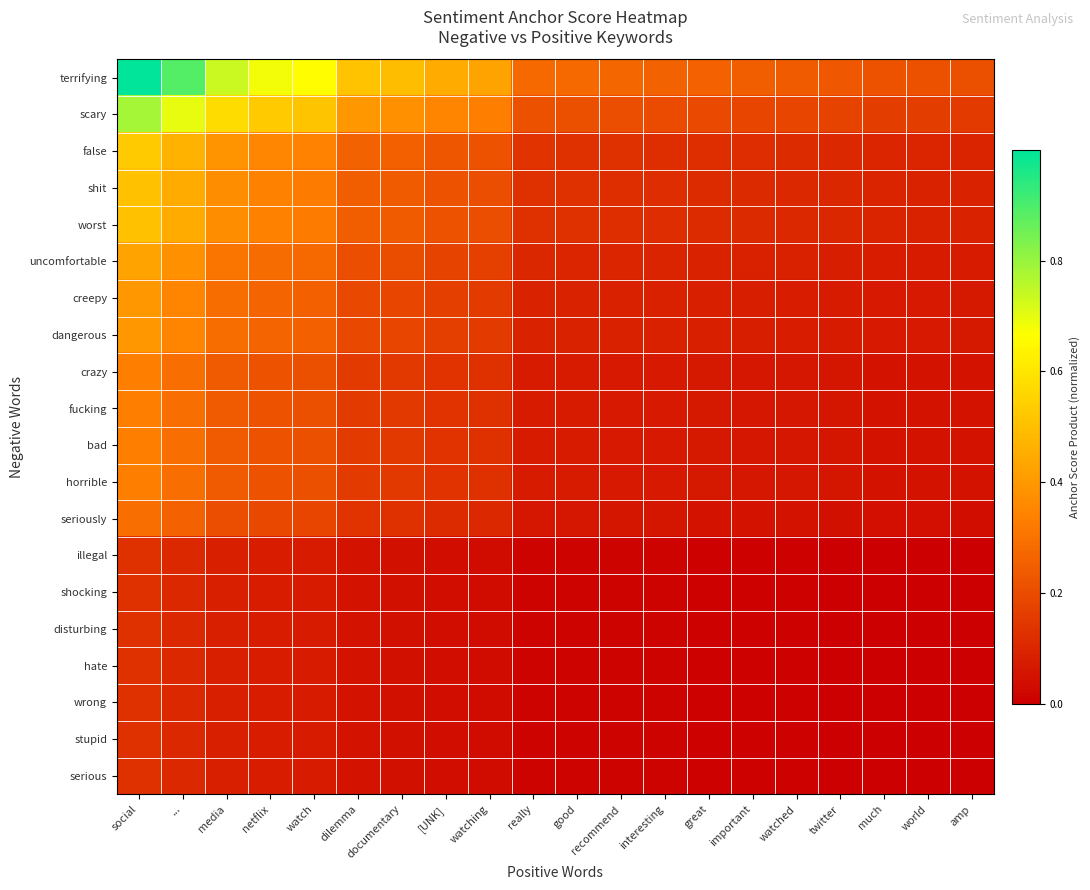

Reading left to right, transcribe all the data shown in this chart.

terrifying: social=1.0	...=0.9	media=0.7	netflix=0.7	watch=0.7	dilemma=0.5	documentary=0.5	[UNK]=0.4	watching=0.4	really=0.3	good=0.3	recommend=0.3	interesting=0.3	great=0.3	important=0.2	watched=0.2	twitter=0.2	much=0.2	world=0.2	amp=0.2
scary: social=0.8	...=0.7	media=0.6	netflix=0.5	watch=0.5	dilemma=0.4	documentary=0.4	[UNK]=0.3	watching=0.3	really=0.2	good=0.2	recommend=0.2	interesting=0.2	great=0.2	important=0.2	watched=0.2	twitter=0.2	much=0.2	world=0.2	amp=0.2
false: social=0.5	...=0.5	media=0.4	netflix=0.4	watch=0.3	dilemma=0.3	documentary=0.3	[UNK]=0.2	watching=0.2	really=0.1	good=0.1	recommend=0.1	interesting=0.1	great=0.1	important=0.1	watched=0.1	twitter=0.1	much=0.1	world=0.1	amp=0.1
shit: social=0.5	...=0.4	media=0.4	netflix=0.3	watch=0.3	dilemma=0.2	documentary=0.2	[UNK]=0.2	watching=0.2	really=0.1	good=0.1	recommend=0.1	interesting=0.1	great=0.1	important=0.1	watched=0.1	twitter=0.1	much=0.1	world=0.1	amp=0.1
worst: social=0.5	...=0.4	media=0.4	netflix=0.3	watch=0.3	dilemma=0.2	documentary=0.2	[UNK]=0.2	watching=0.2	really=0.1	good=0.1	recommend=0.1	interesting=0.1	great=0.1	important=0.1	watched=0.1	twitter=0.1	much=0.1	world=0.1	amp=0.1
uncomfortable: social=0.4	...=0.4	media=0.3	netflix=0.3	watch=0.3	dilemma=0.2	documentary=0.2	[UNK]=0.2	watching=0.2	really=0.1	good=0.1	recommend=0.1	interesting=0.1	great=0.1	important=0.1	watched=0.1	twitter=0.1	much=0.1	world=0.1	amp=0.1
creepy: social=0.4	...=0.3	media=0.3	netflix=0.3	watch=0.3	dilemma=0.2	documentary=0.2	[UNK]=0.2	watching=0.2	really=0.1	good=0.1	recommend=0.1	interesting=0.1	great=0.1	important=0.1	watched=0.1	twitter=0.1	much=0.1	world=0.1	amp=0.1
dangerous: social=0.4	...=0.3	media=0.3	netflix=0.3	watch=0.3	dilemma=0.2	documentary=0.2	[UNK]=0.2	watching=0.2	really=0.1	good=0.1	recommend=0.1	interesting=0.1	great=0.1	important=0.1	watched=0.1	twitter=0.1	much=0.1	world=0.1	amp=0.1
crazy: social=0.3	...=0.3	media=0.2	netflix=0.2	watch=0.2	dilemma=0.2	documentary=0.1	[UNK]=0.1	watching=0.1	really=0.1	good=0.1	recommend=0.1	interesting=0.1	great=0.1	important=0.1	watched=0.1	twitter=0.1	much=0.1	world=0.1	amp=0.0
fucking: social=0.3	...=0.3	media=0.2	netflix=0.2	watch=0.2	dilemma=0.2	documentary=0.1	[UNK]=0.1	watching=0.1	really=0.1	good=0.1	recommend=0.1	interesting=0.1	great=0.1	important=0.1	watched=0.1	twitter=0.1	much=0.1	world=0.1	amp=0.0
bad: social=0.3	...=0.3	media=0.2	netflix=0.2	watch=0.2	dilemma=0.2	documentary=0.1	[UNK]=0.1	watching=0.1	really=0.1	good=0.1	recommend=0.1	interesting=0.1	great=0.1	important=0.1	watched=0.1	twitter=0.1	much=0.1	world=0.1	amp=0.0
horrible: social=0.3	...=0.3	media=0.2	netflix=0.2	watch=0.2	dilemma=0.2	documentary=0.1	[UNK]=0.1	watching=0.1	really=0.1	good=0.1	recommend=0.1	interesting=0.1	great=0.1	important=0.1	watched=0.1	twitter=0.1	much=0.1	world=0.1	amp=0.0
seriously: social=0.3	...=0.3	media=0.2	netflix=0.2	watch=0.2	dilemma=0.1	documentary=0.1	[UNK]=0.1	watching=0.1	really=0.1	good=0.1	recommend=0.1	interesting=0.1	great=0.1	important=0.1	watched=0.0	twitter=0.0	much=0.0	world=0.0	amp=0.0
illegal: social=0.1	...=0.1	media=0.1	netflix=0.1	watch=0.1	dilemma=0.0	documentary=0.0	[UNK]=0.0	watching=0.0	really=0.0	good=0.0	recommend=0.0	interesting=0.0	great=0.0	important=0.0	watched=0.0	twitter=0.0	much=0.0	world=0.0	amp=0.0
shocking: social=0.1	...=0.1	media=0.1	netflix=0.1	watch=0.1	dilemma=0.0	documentary=0.0	[UNK]=0.0	watching=0.0	really=0.0	good=0.0	recommend=0.0	interesting=0.0	great=0.0	important=0.0	watched=0.0	twitter=0.0	much=0.0	world=0.0	amp=0.0
disturbing: social=0.1	...=0.1	media=0.1	netflix=0.1	watch=0.1	dilemma=0.0	documentary=0.0	[UNK]=0.0	watching=0.0	really=0.0	good=0.0	recommend=0.0	interesting=0.0	great=0.0	important=0.0	watched=0.0	twitter=0.0	much=0.0	world=0.0	amp=0.0
hate: social=0.1	...=0.1	media=0.1	netflix=0.1	watch=0.1	dilemma=0.0	documentary=0.0	[UNK]=0.0	watching=0.0	really=0.0	good=0.0	recommend=0.0	interesting=0.0	great=0.0	important=0.0	watched=0.0	twitter=0.0	much=0.0	world=0.0	amp=0.0
wrong: social=0.1	...=0.1	media=0.1	netflix=0.1	watch=0.1	dilemma=0.0	documentary=0.0	[UNK]=0.0	watching=0.0	really=0.0	good=0.0	recommend=0.0	interesting=0.0	great=0.0	important=0.0	watched=0.0	twitter=0.0	much=0.0	world=0.0	amp=0.0
stupid: social=0.1	...=0.1	media=0.1	netflix=0.1	watch=0.1	dilemma=0.0	documentary=0.0	[UNK]=0.0	watching=0.0	really=0.0	good=0.0	recommend=0.0	interesting=0.0	great=0.0	important=0.0	watched=0.0	twitter=0.0	much=0.0	world=0.0	amp=0.0
serious: social=0.1	...=0.1	media=0.1	netflix=0.1	watch=0.1	dilemma=0.0	documentary=0.0	[UNK]=0.0	watching=0.0	really=0.0	good=0.0	recommend=0.0	interesting=0.0	great=0.0	important=0.0	watched=0.0	twitter=0.0	much=0.0	world=0.0	amp=0.0